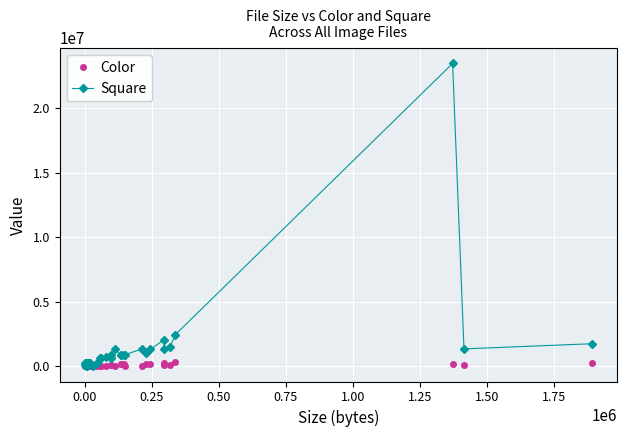

Rank the series by their maximum value, from highest to lowest.

Square, Color